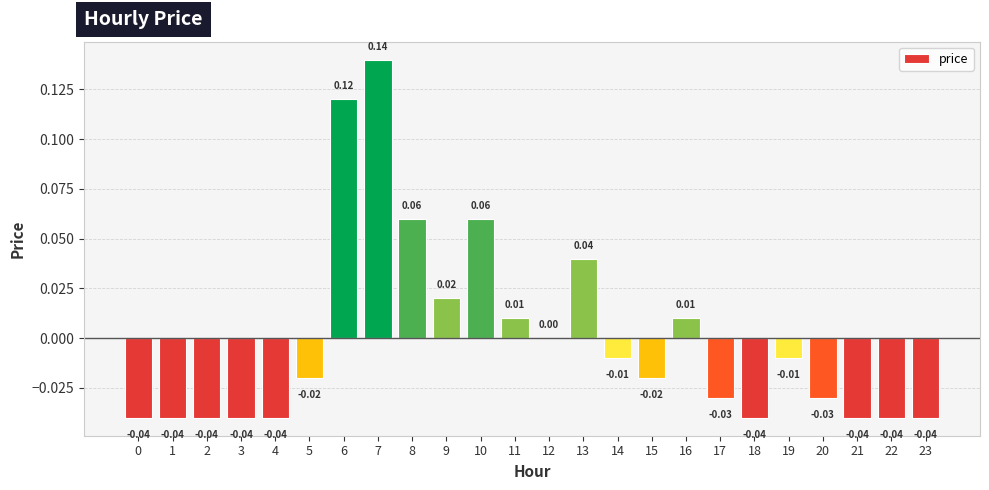

Between 16 and 21, which is larger?

16